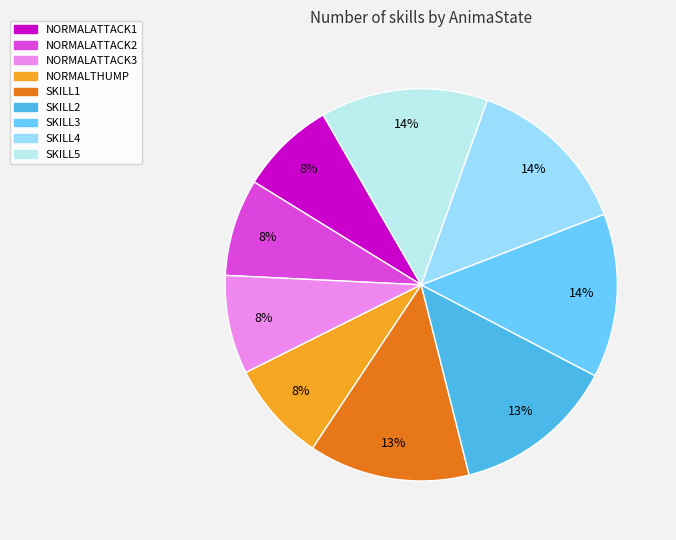

Between NORMALATTACK3 and SKILL2, which is larger?

SKILL2